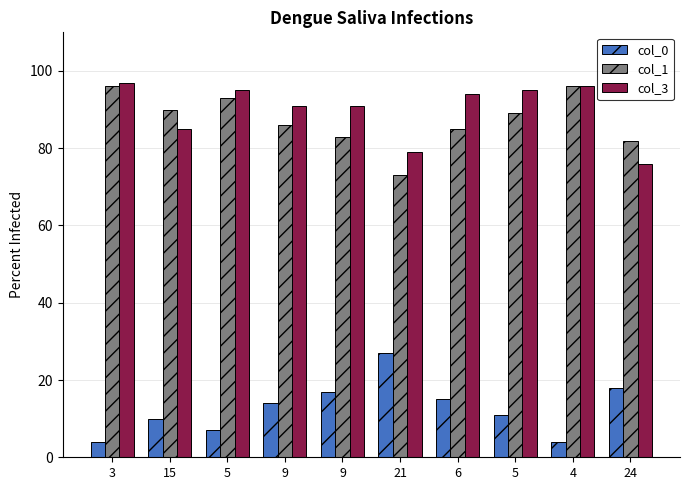

Which series has the largest total across all categories?

col_3